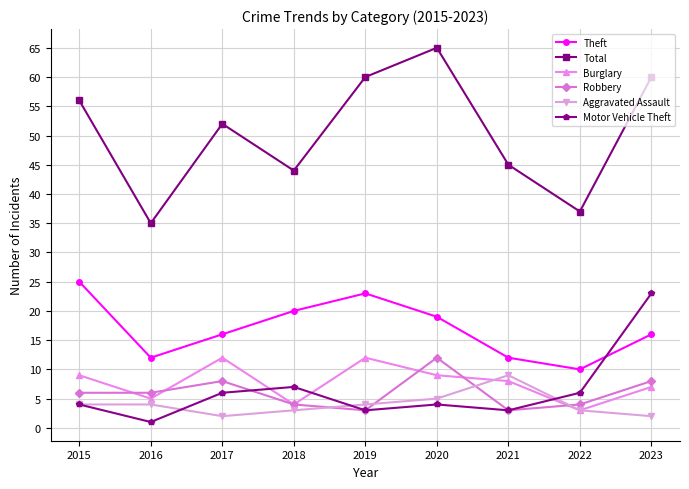

Rank the series at 2020 from highest to lowest value.

Total, Theft, Robbery, Burglary, Aggravated Assault, Motor Vehicle Theft